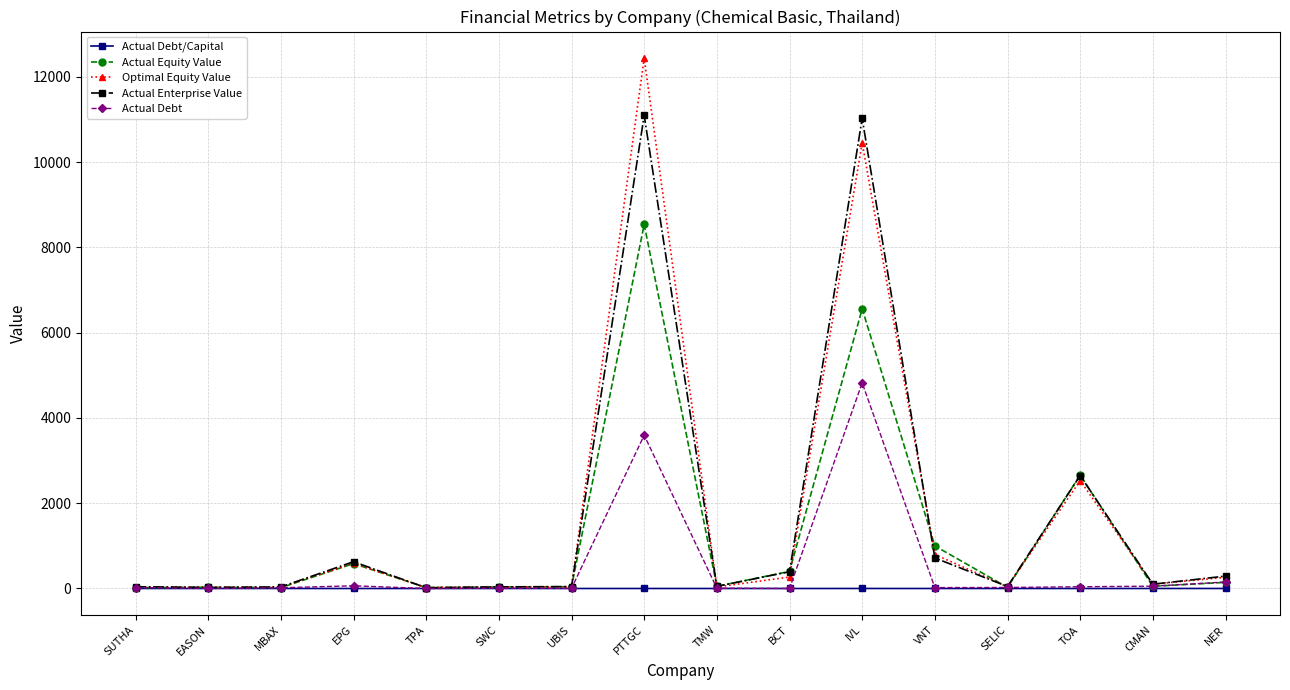

Is it true that Actual Enterprise Value equals 15435.6 at IVL?

False